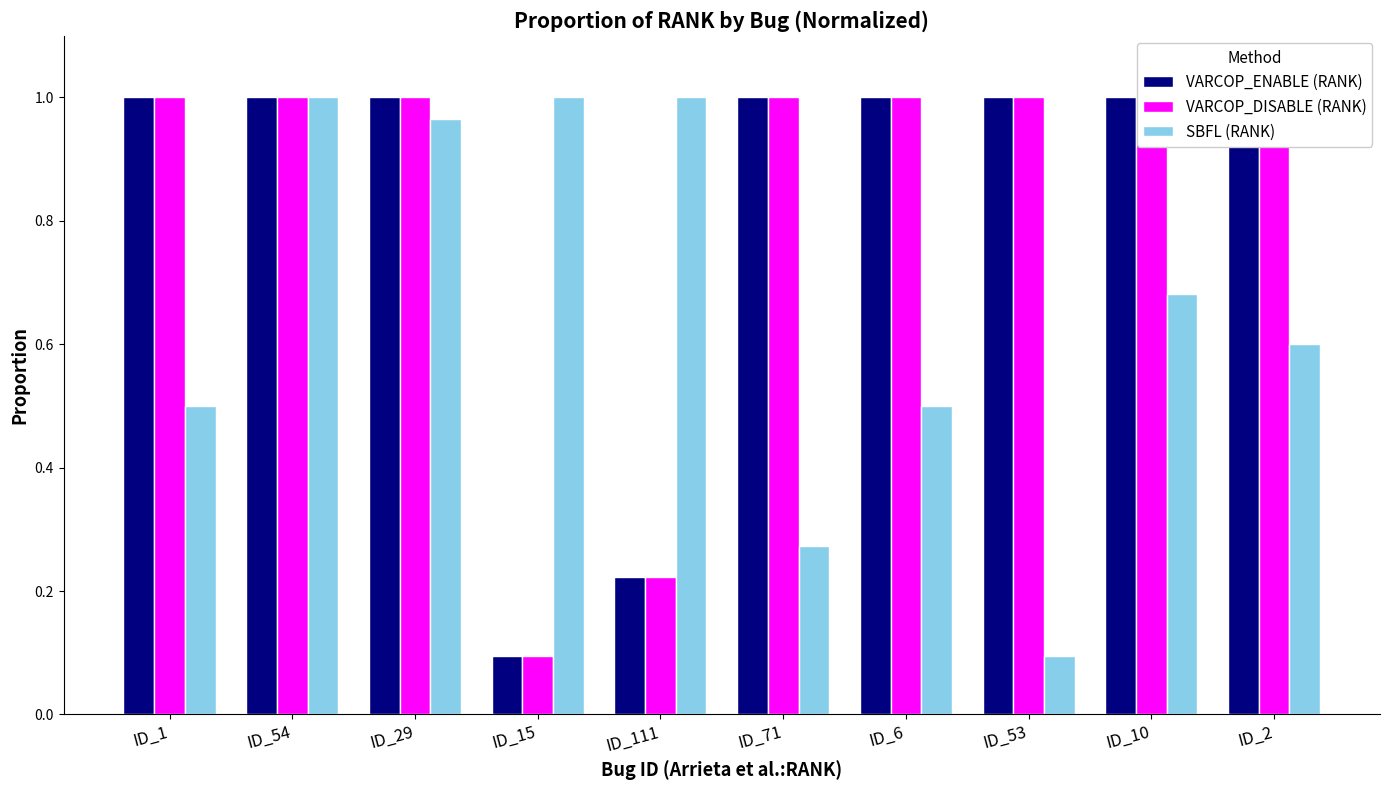

At which category is the sum across all series the highest?

ID_54